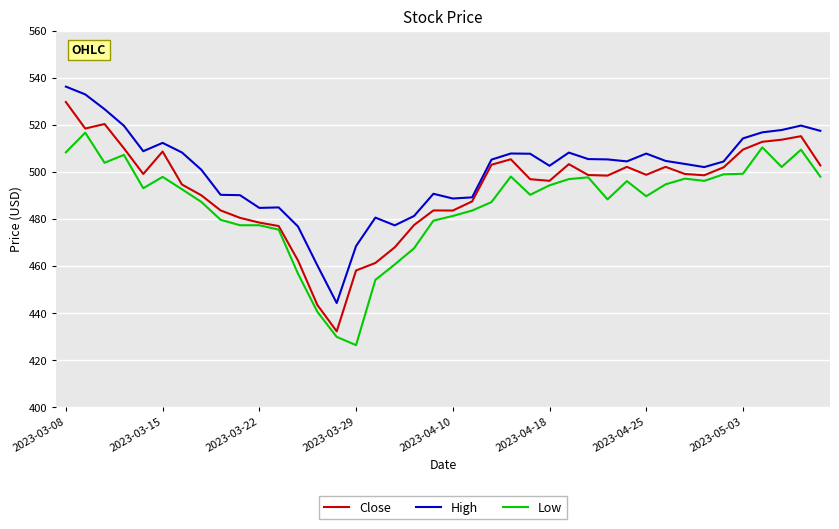

What is the minimum value for Close?

432.2